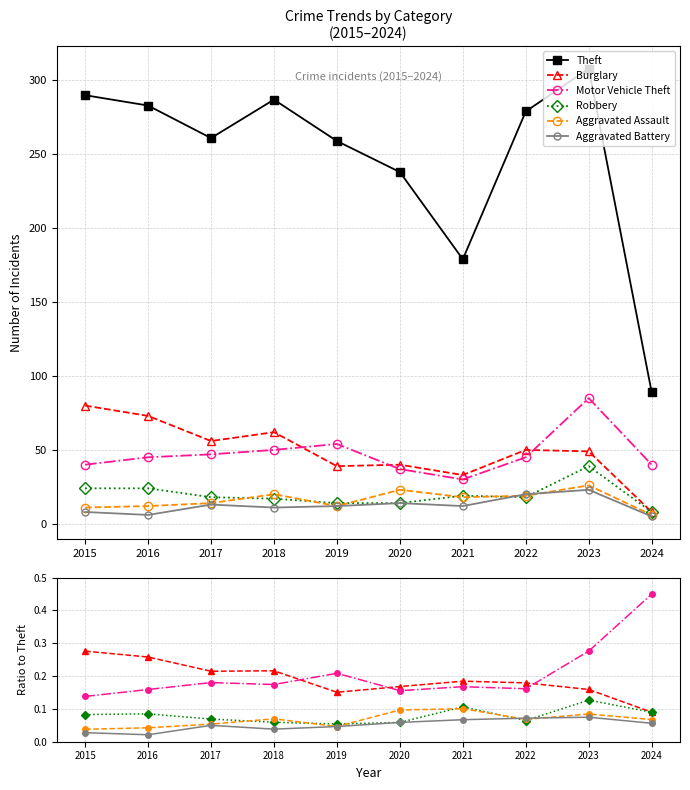

Which series has the largest total across all categories?

Theft